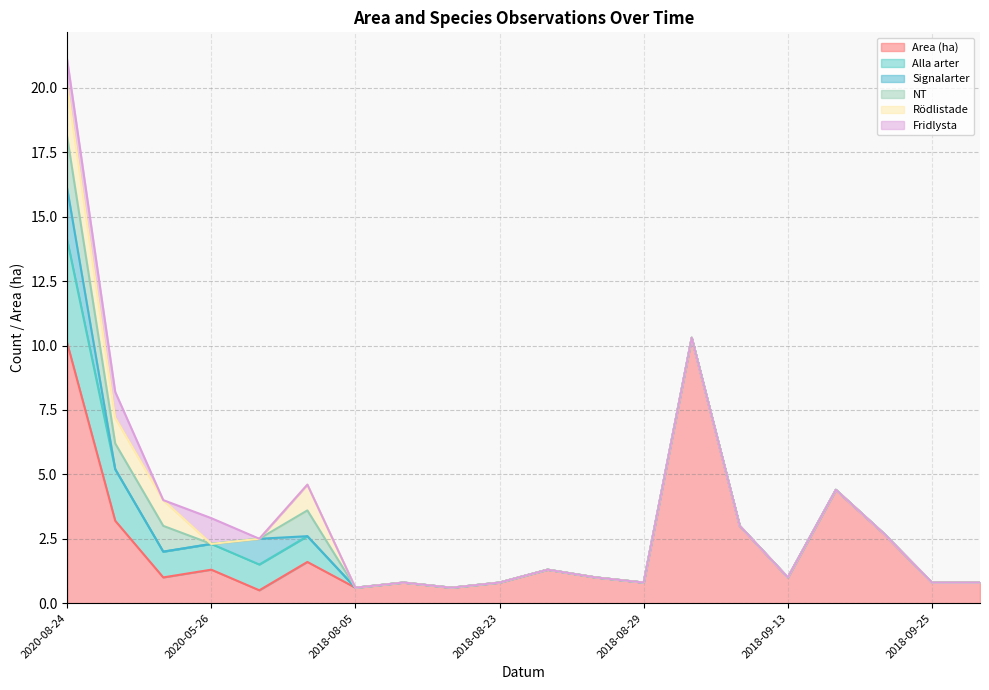

At how many categories does at least one series exceed 2?

6